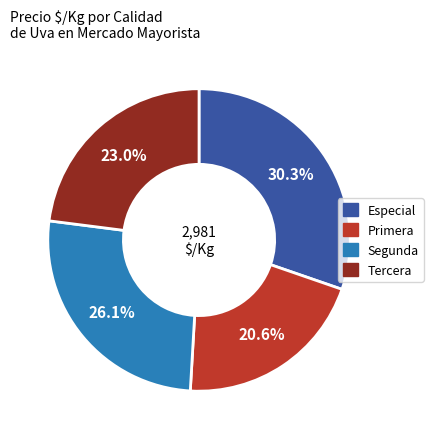

How many slices are in this pie chart?

4